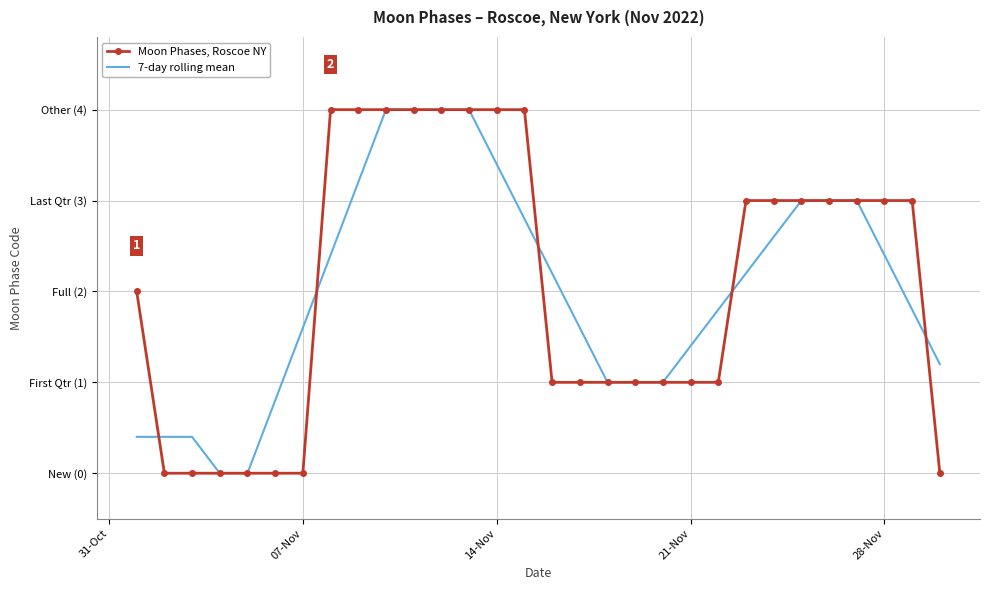

What are all the series names shown in the legend?

Moon Phases, Roscoe NY, 7-day rolling mean